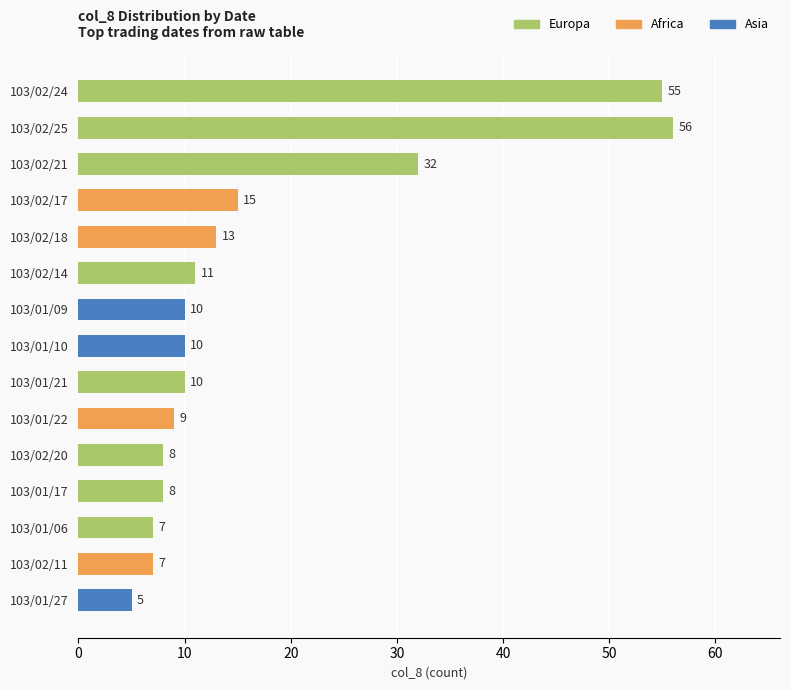

How many bars are there in total?

15